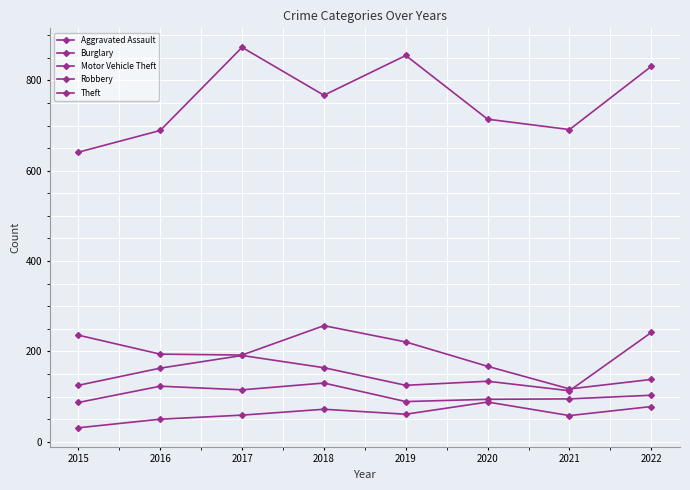

Which series has the widest spread of values?

Theft